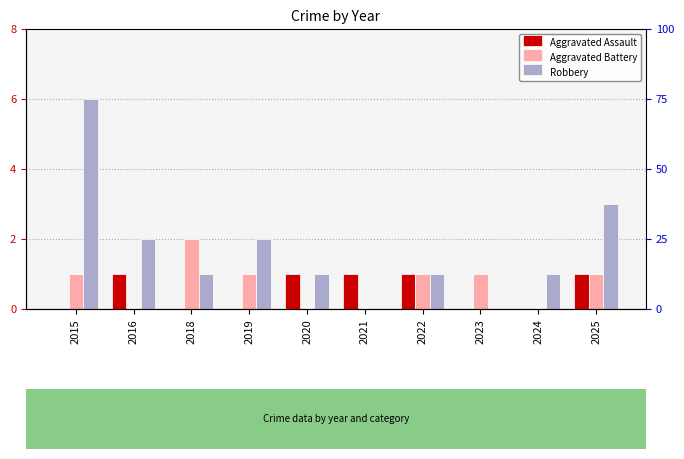

How many categories are shown in the chart?

10